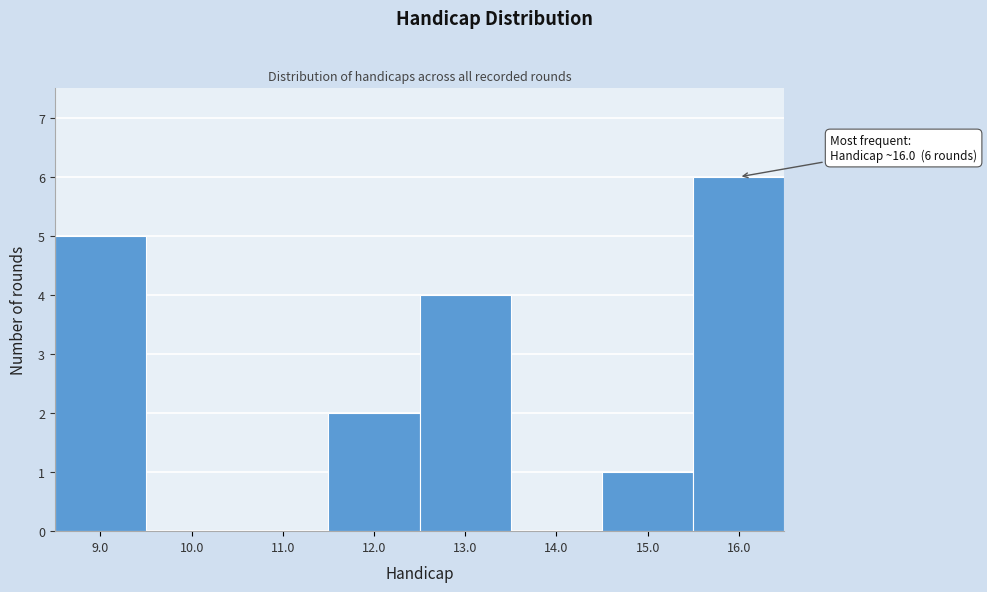

Which range on the x-axis has the tallest bar?

15.5 to 16.5